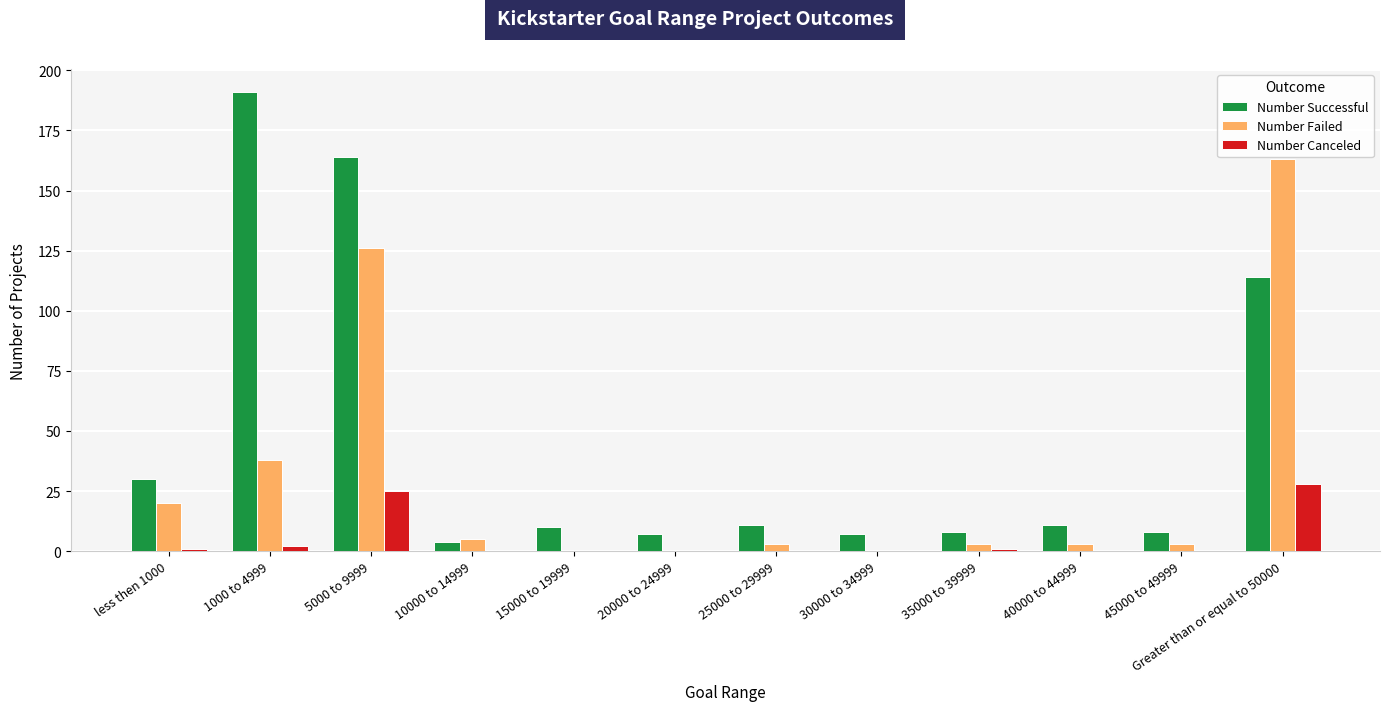

Is the value of Number Successful at 30000 to 34999 greater than the value of Number Canceled at 40000 to 44999?

Yes